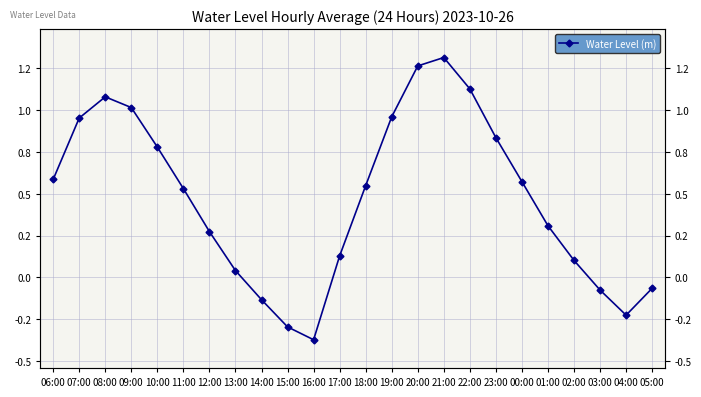

True or false: the data has more than 2 interior local peaks.

False